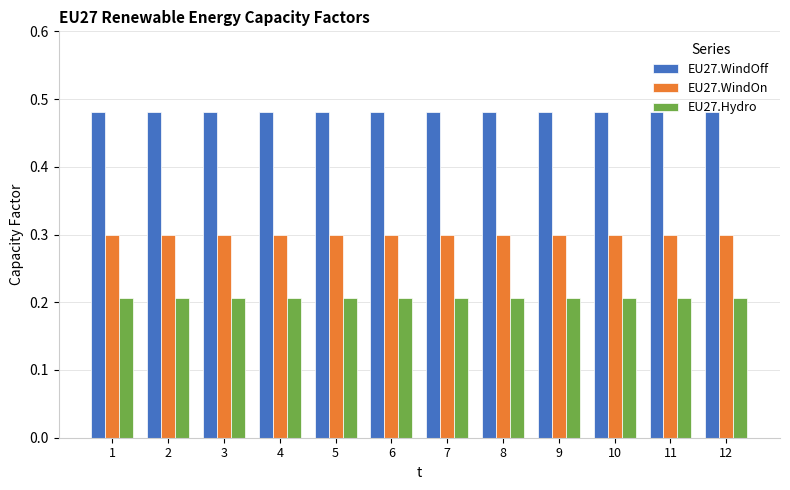

Rank the series by their average value, from highest to lowest.

EU27.WindOff, EU27.WindOn, EU27.Hydro